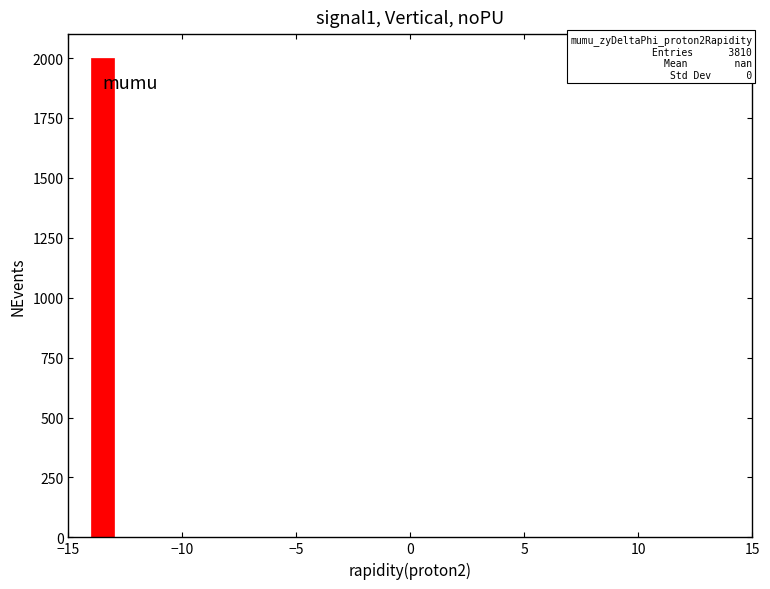

Read against the x-axis, roughly where is the centre of the tallest bar?

-13.5